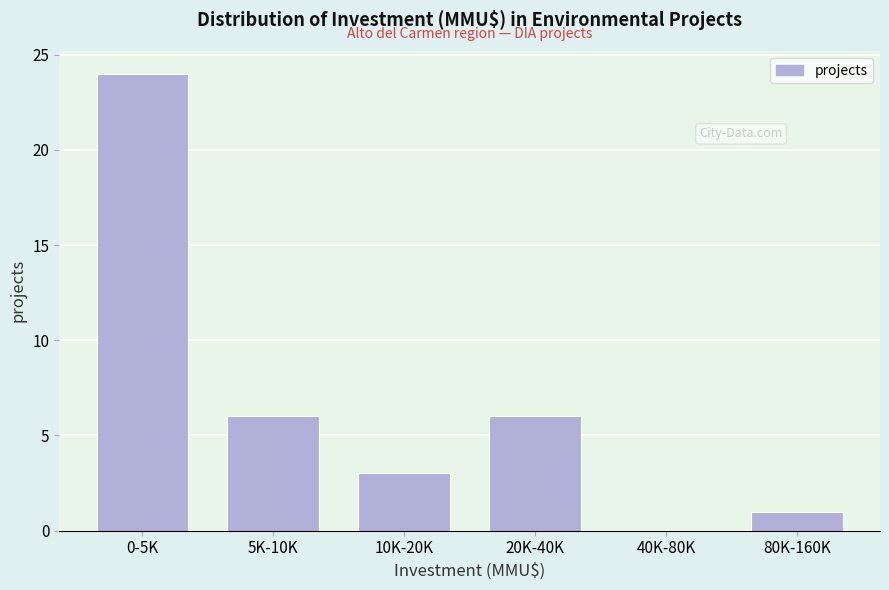

Reading left to right, extract all data points from this chart.

0-5K=24	5K-10K=6	10K-20K=3	20K-40K=6	40K-80K=0	80K-160K=1